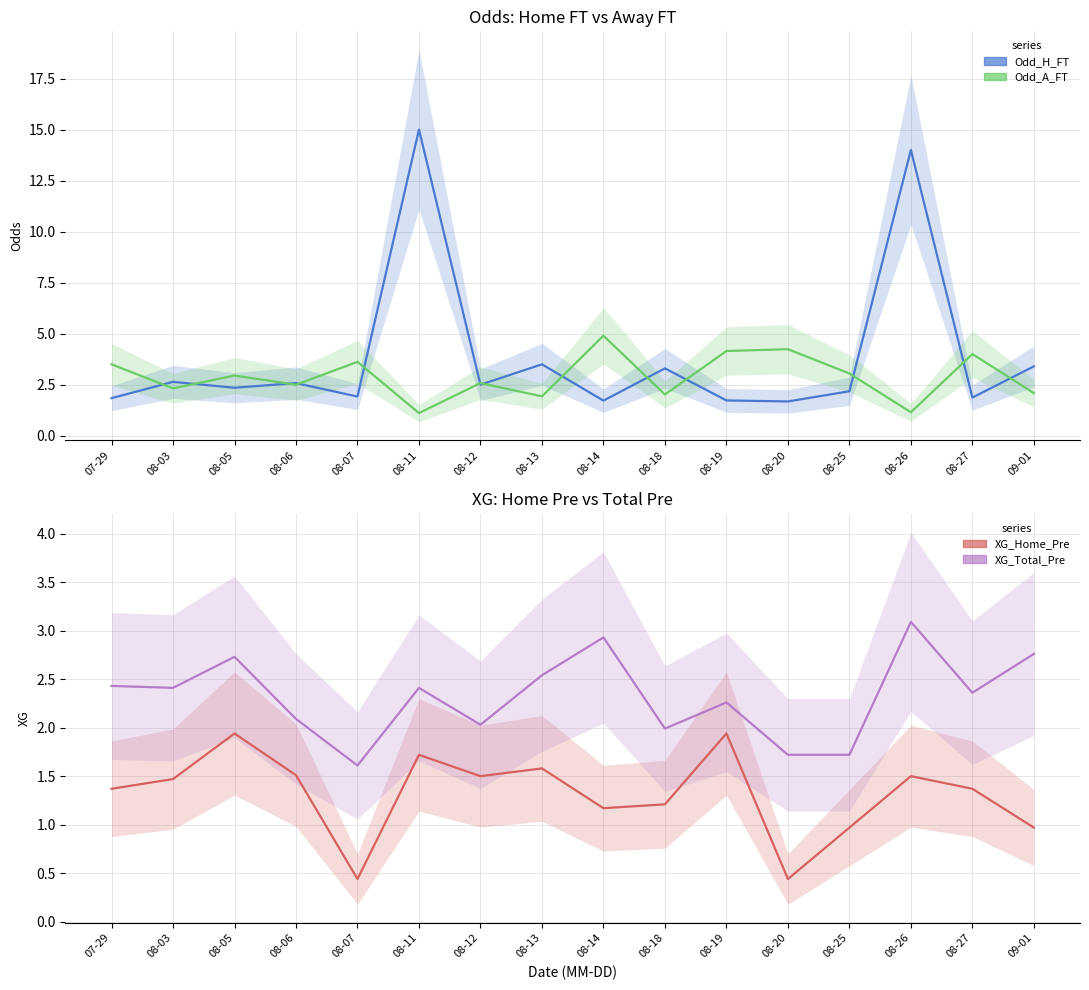

How many values in the XG_Home_Pre series exceed 1?

12